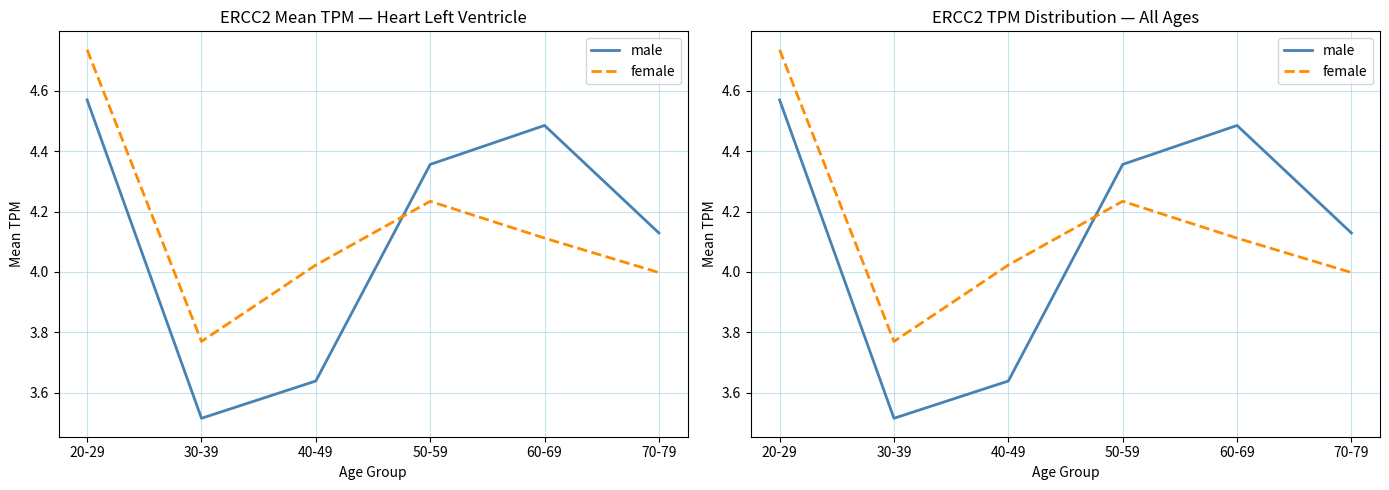

Reading right to left, what are all the values shown in this chart?

male: 70-79=4.1	60-69=4.5	50-59=4.4	40-49=3.6	30-39=3.5	20-29=4.6
female: 70-79=4.0	60-69=4.1	50-59=4.2	40-49=4.0	30-39=3.8	20-29=4.7